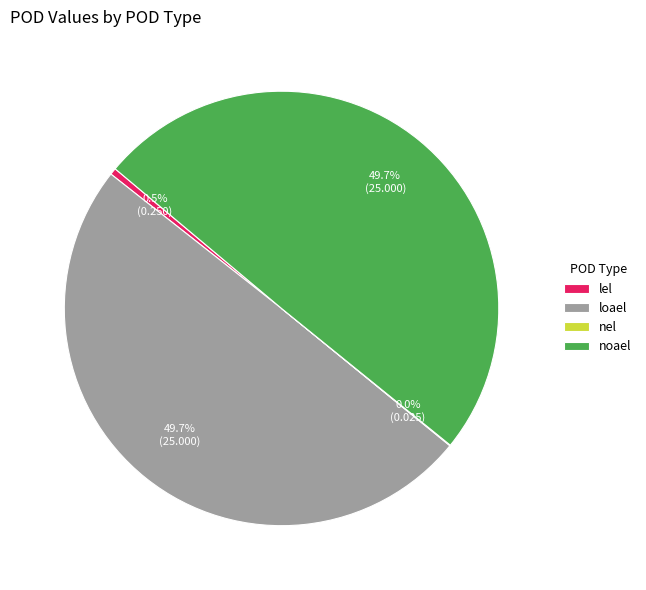

How much of the chart is everything except lel?

99.5%